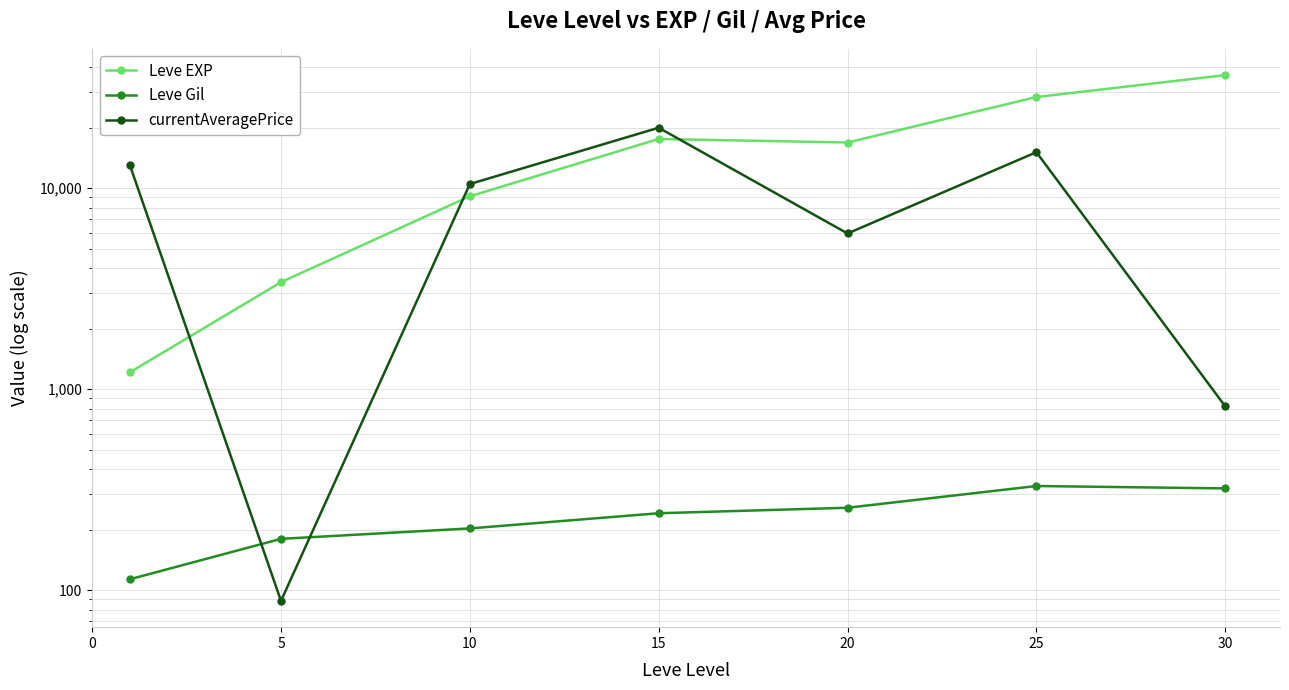

Which series has the largest total across all categories?

Leve EXP